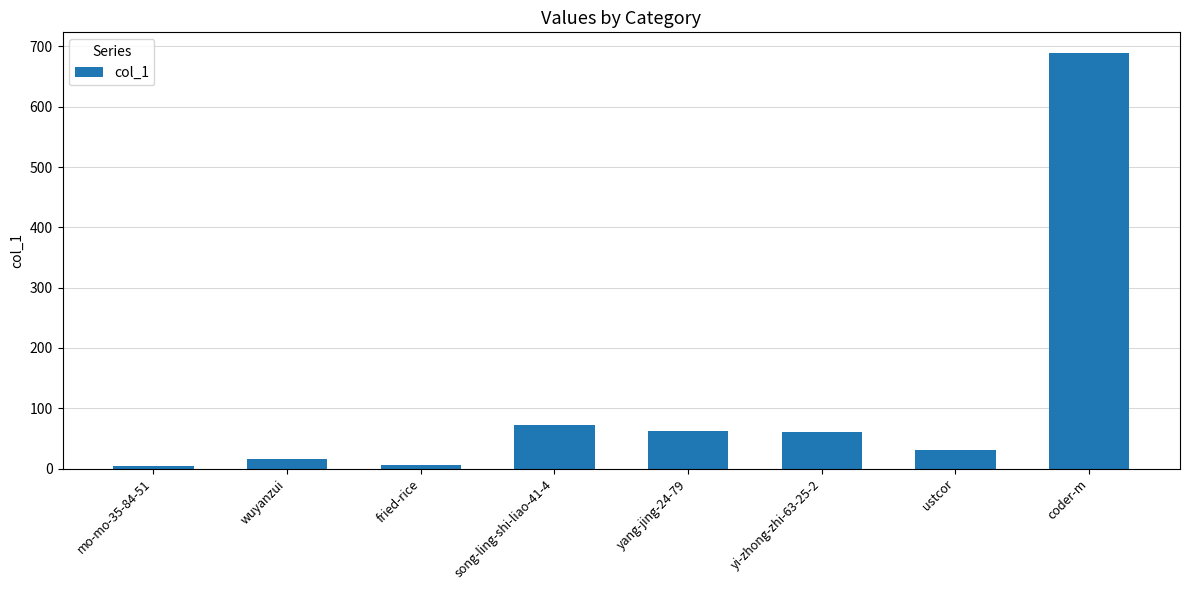

What is the average value?

118